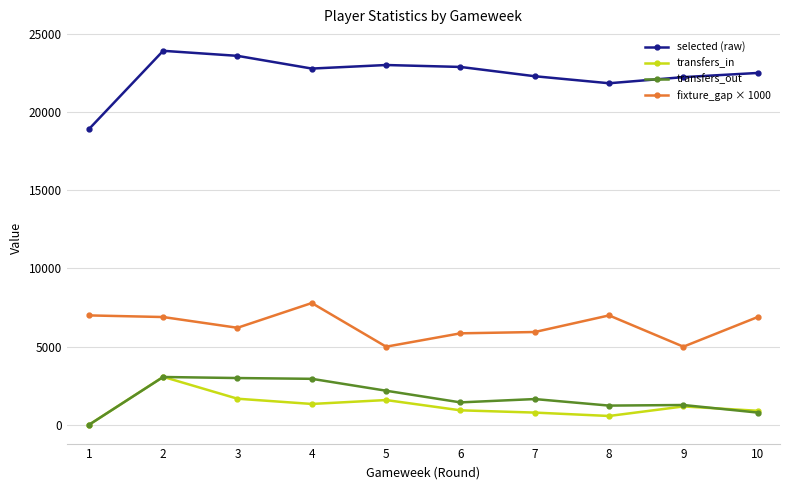

What is the total value across all series at 8?

30646.0